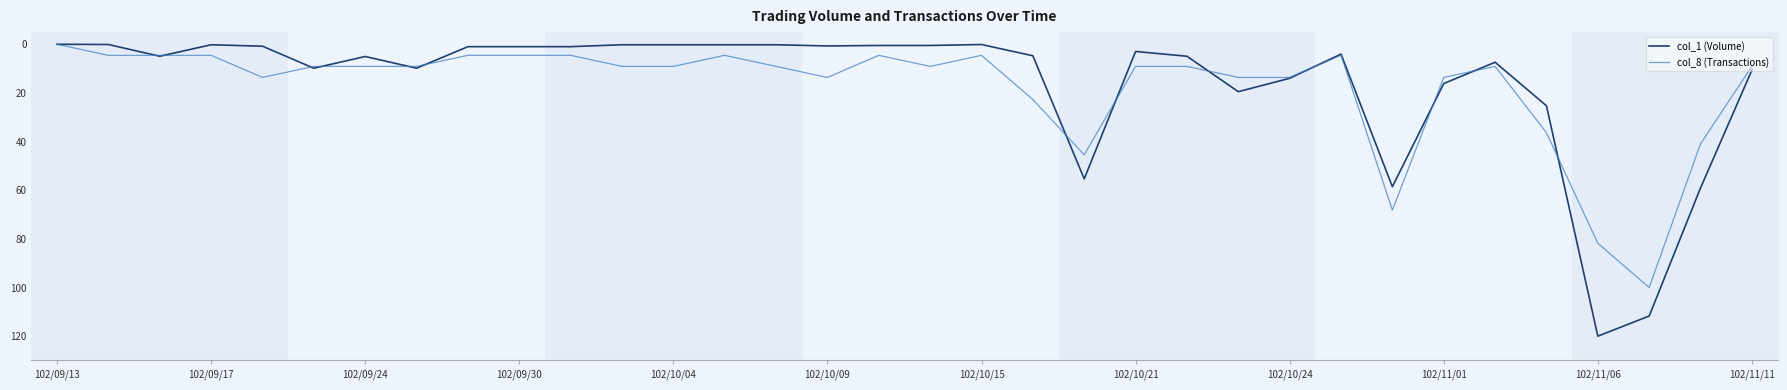

Which series has the widest spread of values?

col_1 (Volume)